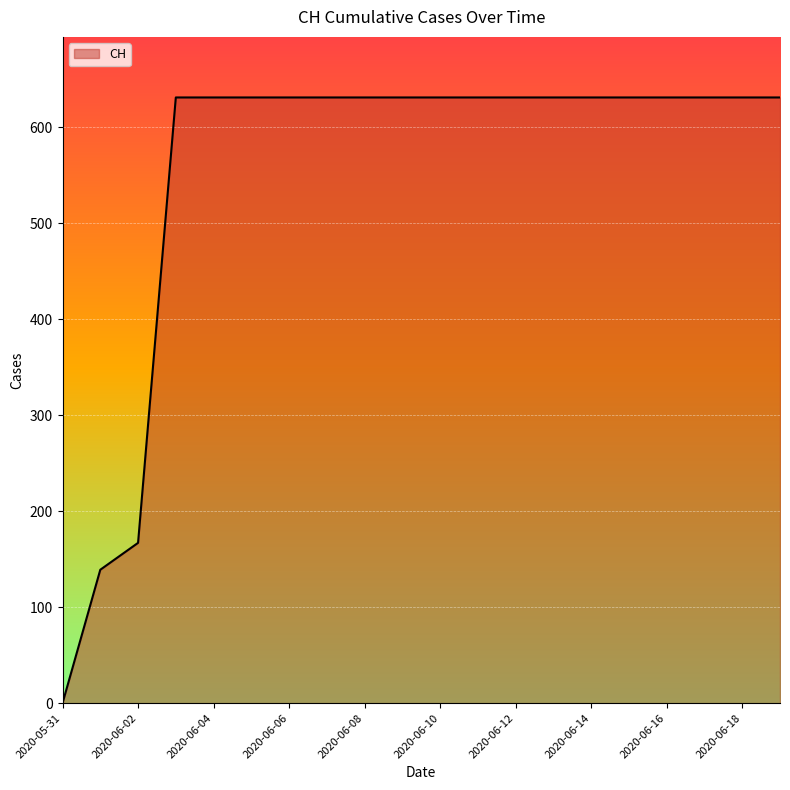

What is the sum of all values?

11033